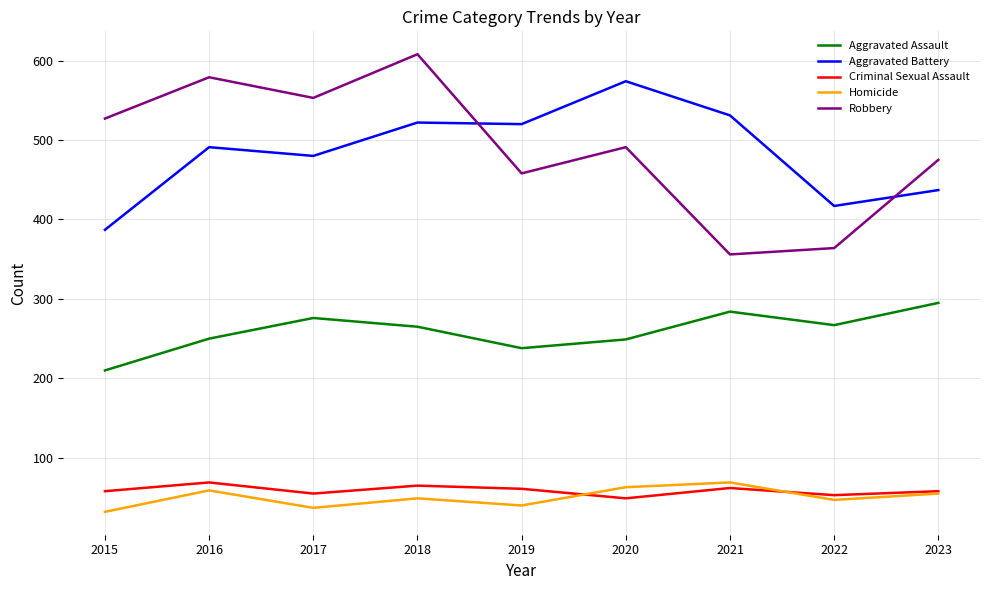

The Robbery series shows 157 at 2018. True or false?

False